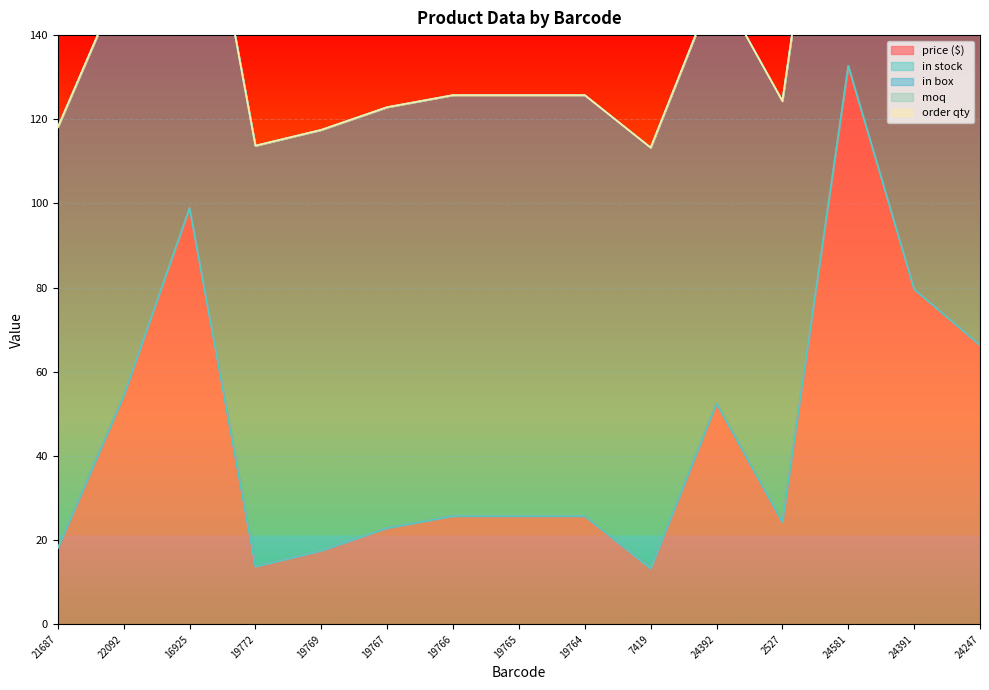

What is the label of the 7th point from the left?

19766